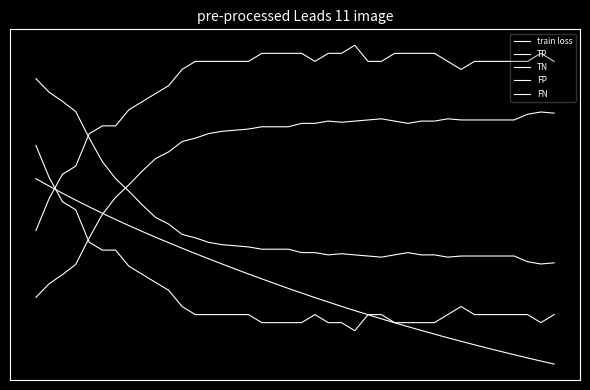

Reading left to right, transcribe all the data shown in this chart.

train loss: 1.0	1.0	0.9	0.9	0.8	0.8	0.8	0.7	0.7	0.7	0.7	0.6	0.6	0.6	0.5	0.5	0.5	0.5	0.4	0.4	0.4	0.4	0.3	0.3	0.3	0.3	0.2	0.2	0.2	0.2	0.2	0.1	0.1	0.1	0.1	0.1	0.1	0.0	0.0	0.0
TP: 1.2	1.0	0.9	0.8	0.7	0.6	0.6	0.5	0.5	0.4	0.4	0.3	0.3	0.3	0.3	0.3	0.3	0.2	0.2	0.2	0.2	0.3	0.2	0.2	0.2	0.3	0.3	0.2	0.2	0.2	0.2	0.3	0.3	0.3	0.3	0.3	0.3	0.3	0.2	0.3
TN: 0.4	0.4	0.5	0.5	0.7	0.8	0.9	1.0	1.0	1.1	1.1	1.2	1.2	1.2	1.3	1.3	1.3	1.3	1.3	1.3	1.3	1.3	1.3	1.3	1.3	1.3	1.3	1.3	1.3	1.3	1.3	1.3	1.3	1.3	1.3	1.3	1.3	1.3	1.4	1.4
FP: 1.5	1.5	1.4	1.4	1.2	1.1	1.0	0.9	0.9	0.8	0.8	0.7	0.7	0.7	0.6	0.6	0.6	0.6	0.6	0.6	0.6	0.6	0.6	0.6	0.6	0.6	0.6	0.6	0.6	0.6	0.6	0.6	0.6	0.6	0.6	0.6	0.6	0.6	0.5	0.5
FN: 0.7	0.9	1.0	1.1	1.2	1.3	1.3	1.4	1.4	1.5	1.5	1.6	1.6	1.6	1.6	1.6	1.6	1.7	1.7	1.7	1.7	1.6	1.7	1.7	1.7	1.6	1.6	1.7	1.7	1.7	1.7	1.6	1.6	1.6	1.6	1.6	1.6	1.6	1.7	1.6